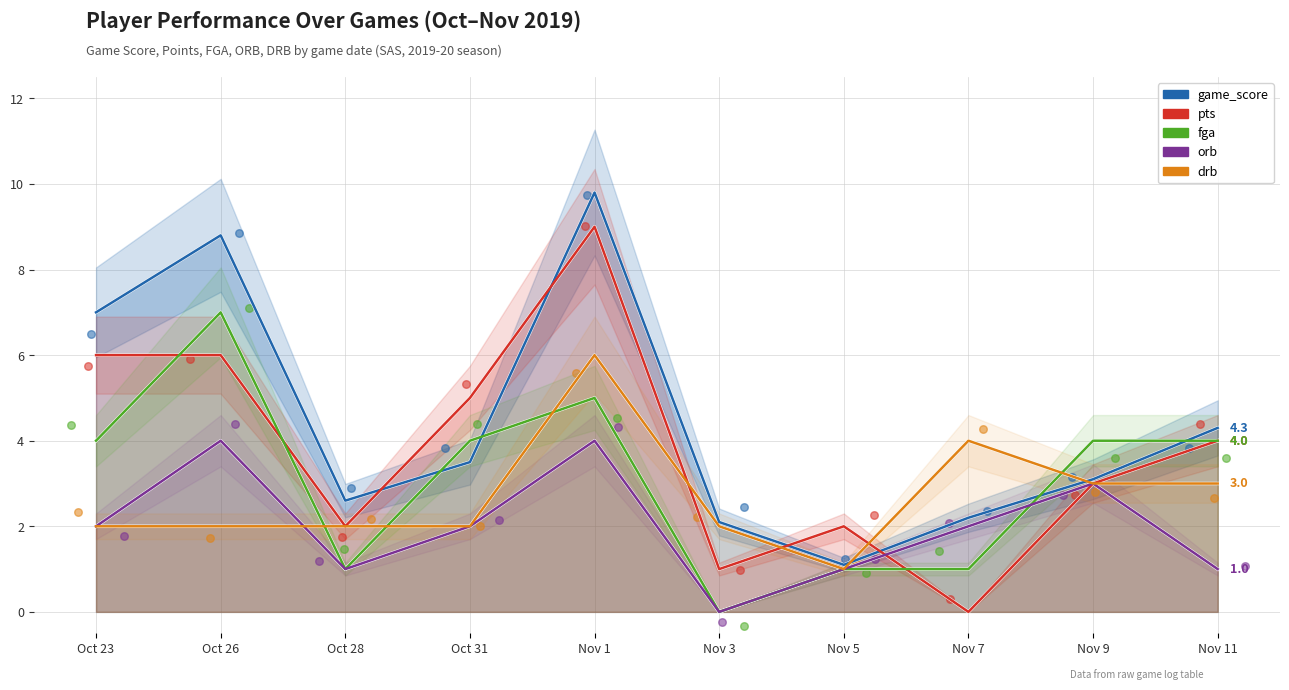

At which category is the sum across all series the highest?

Nov 1